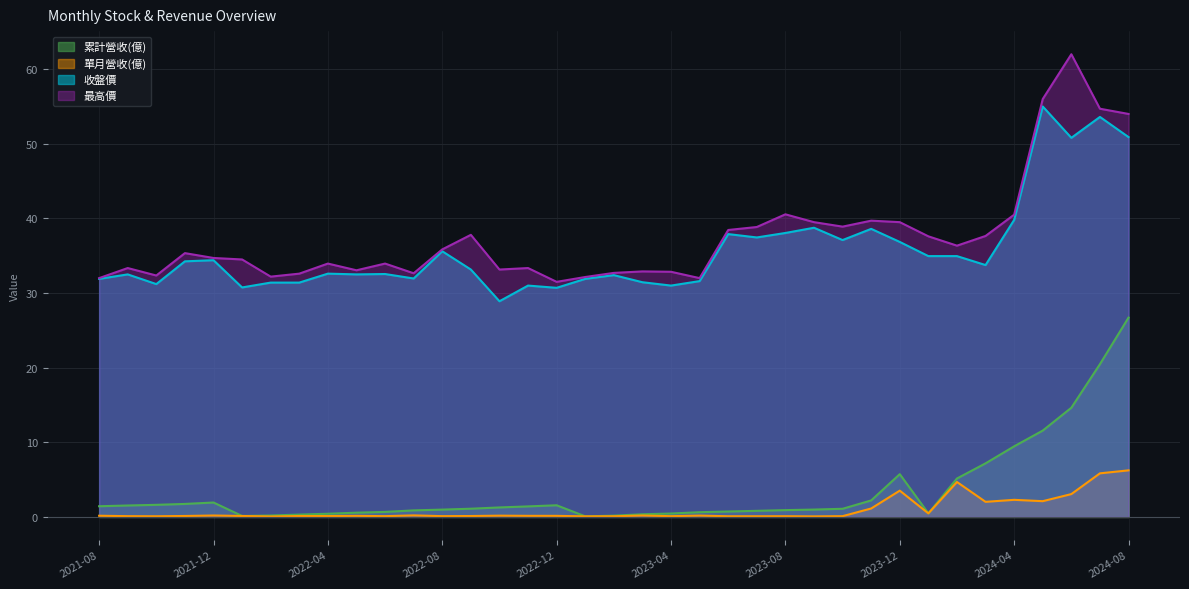

True or false: 累計營收(億) and 最高價 cross at least once.

False